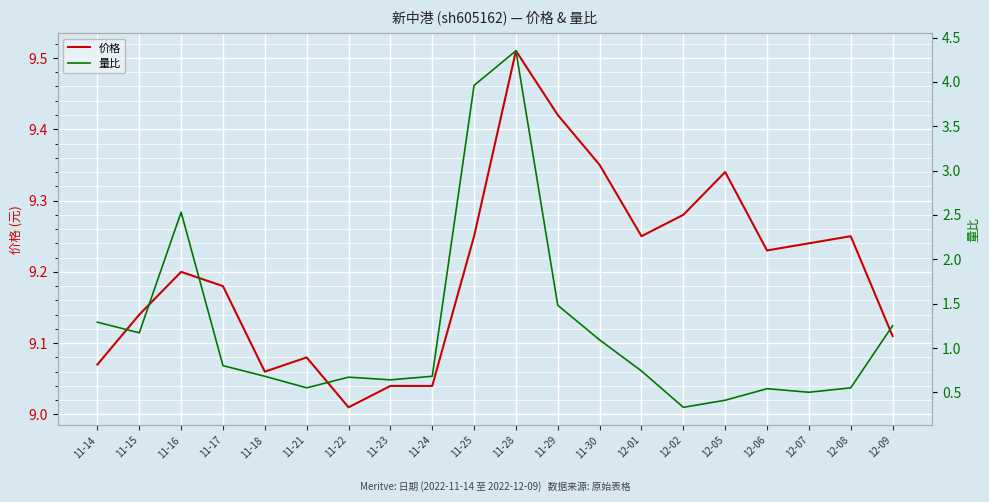

At which category is the sum across all series the highest?

11-28